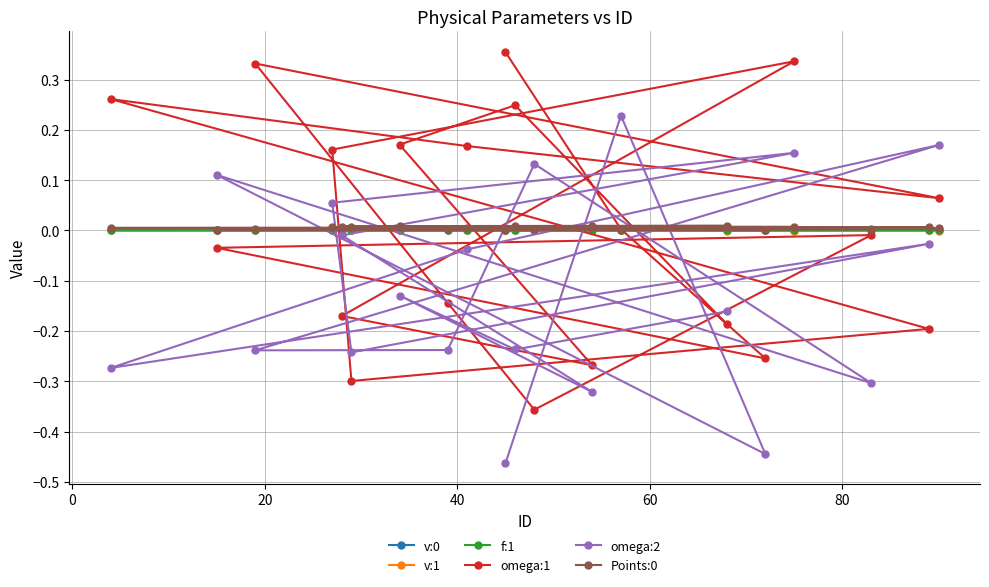

In omega:2, how many points are higher than both neighbors (excluding endpoints)?

7